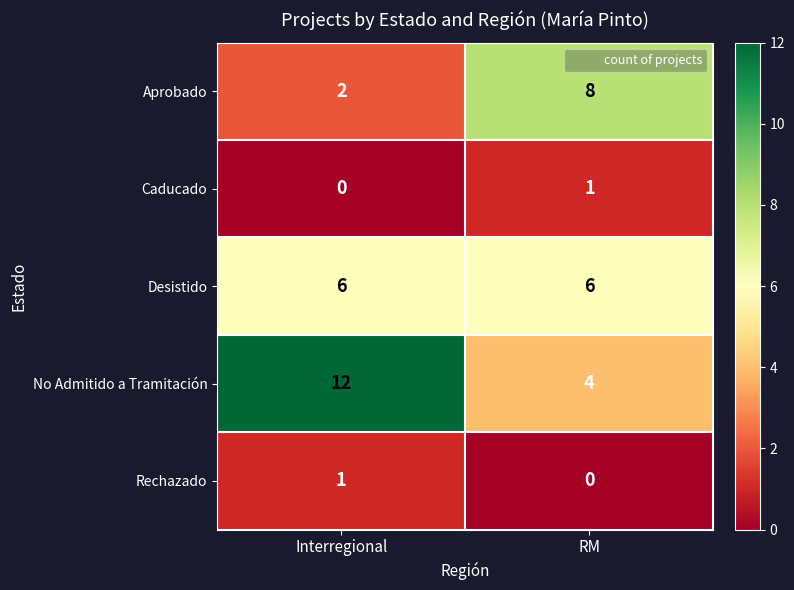

Rank the series at RM from lowest to highest value.

Rechazado, Caducado, No Admitido a Tramitación, Desistido, Aprobado